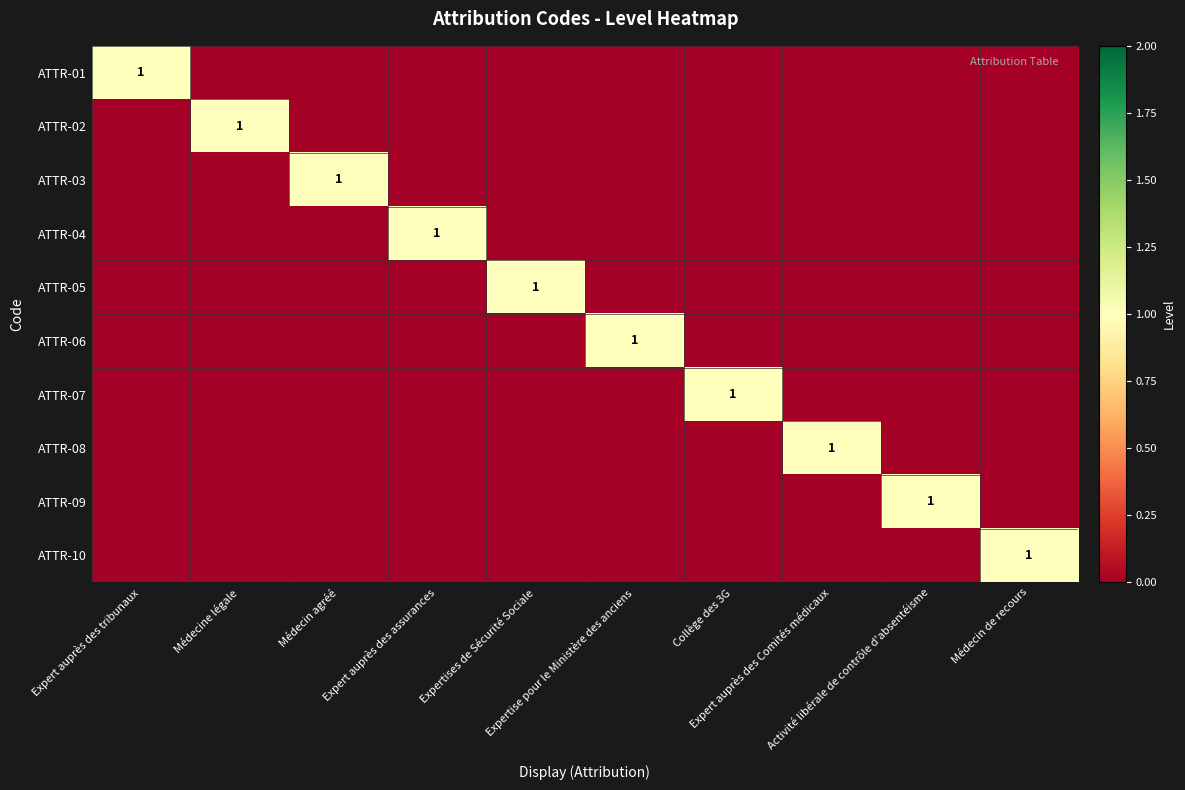

How many ATTR-04 values are between 0 and 1?

10